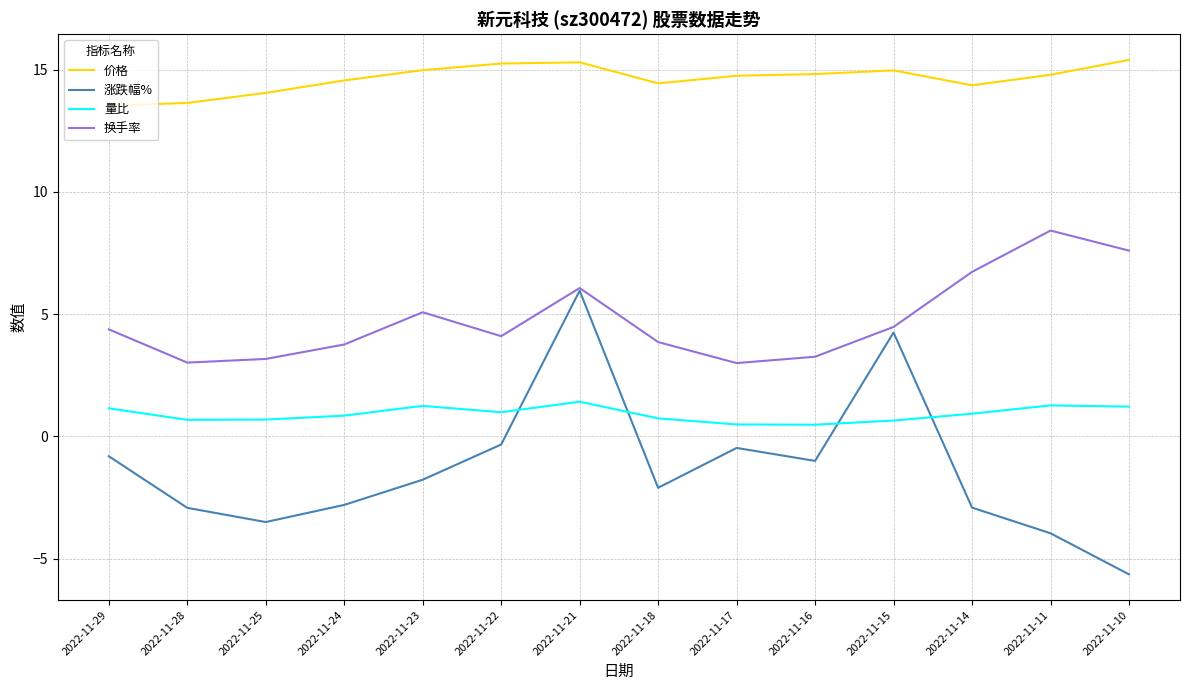

What value does the 换手率 series have at 2022-11-29?

4.4